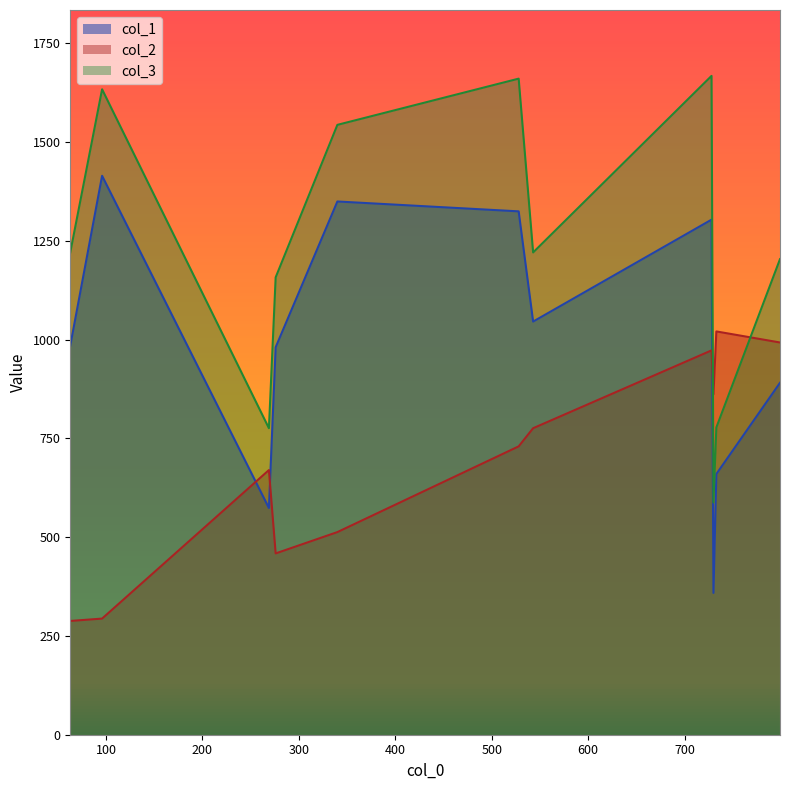

Which series ends up on top after the final intersection of col_1 and col_2?

col_2